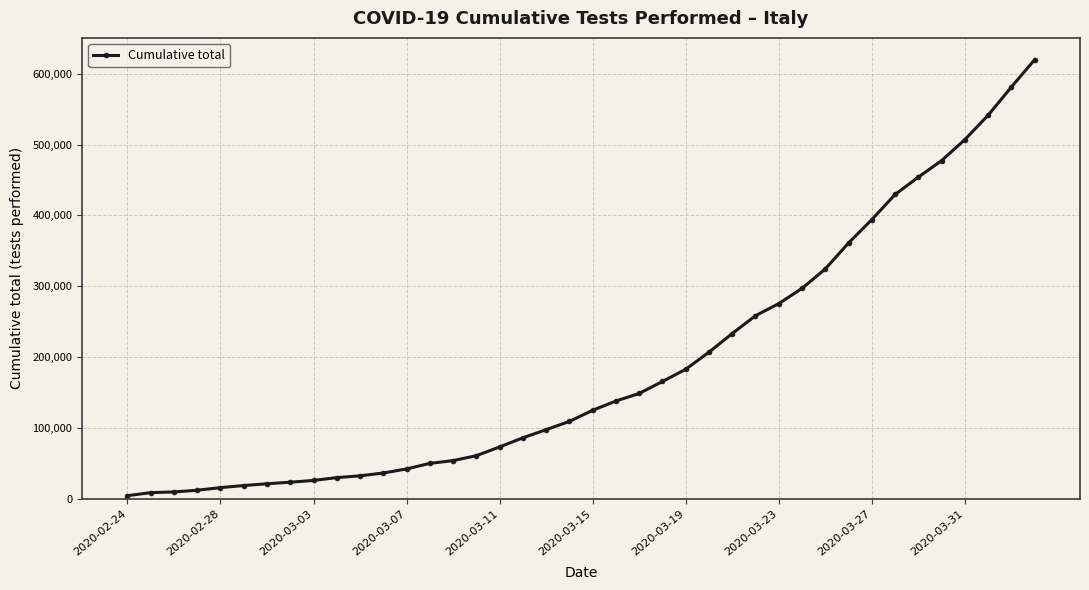

What is the difference between the maximum and minimum values?

615525